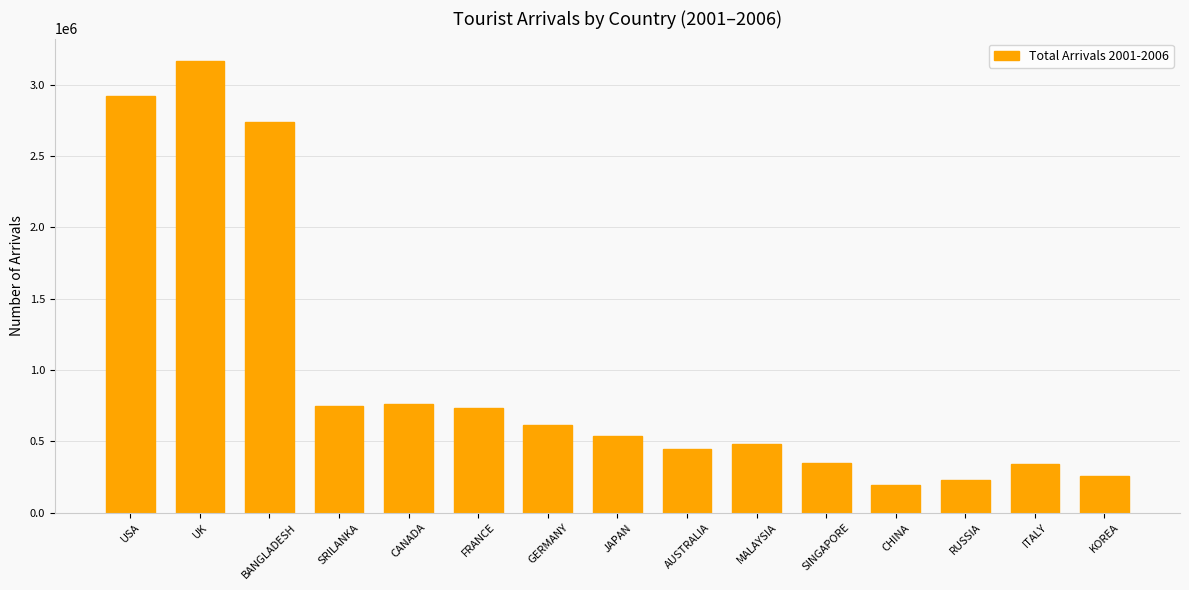

What is the change in value from AUSTRALIA to KOREA?

-189652